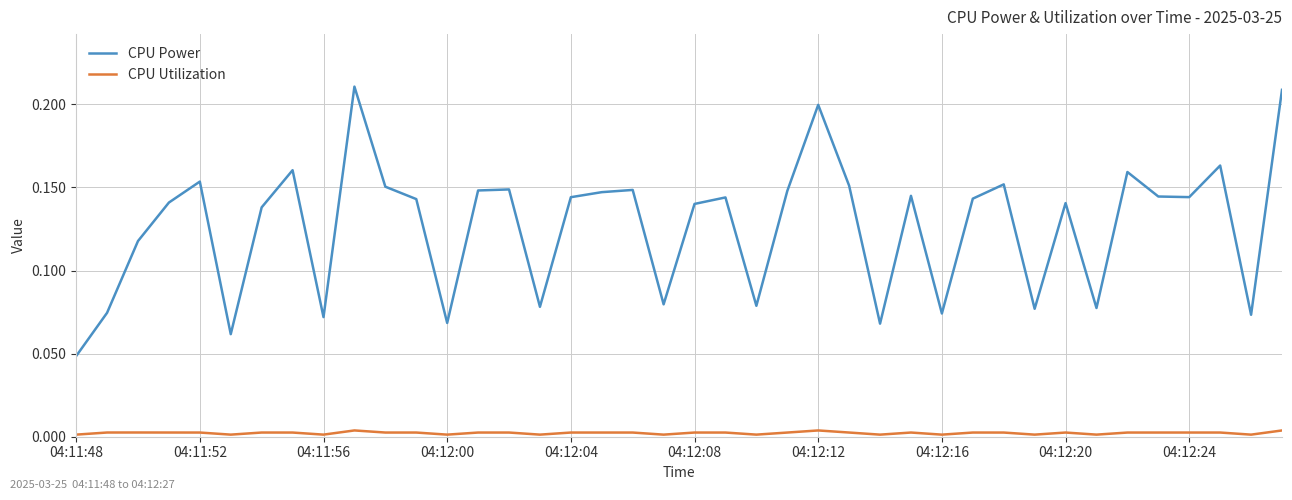

Which series has the largest range (max minus min)?

CPU Power